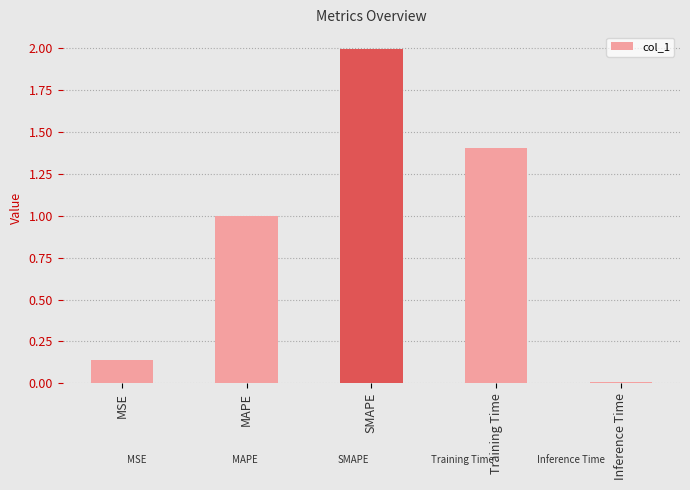

Is it true that the value at MAPE is 0.5?

False